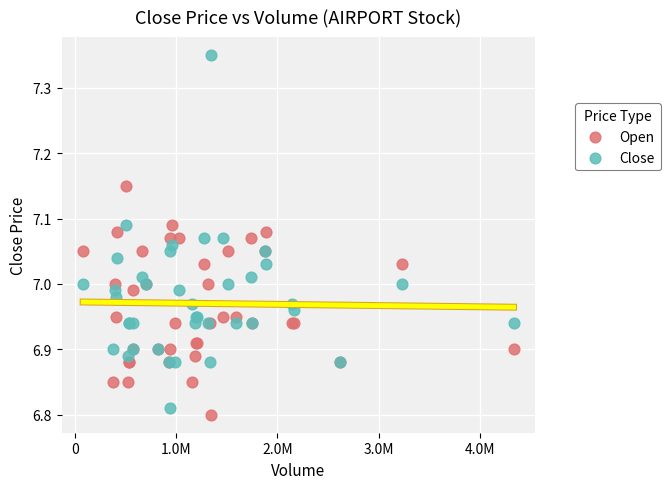

What is the X range (max minus min) for the scatter plot?

4252100.0